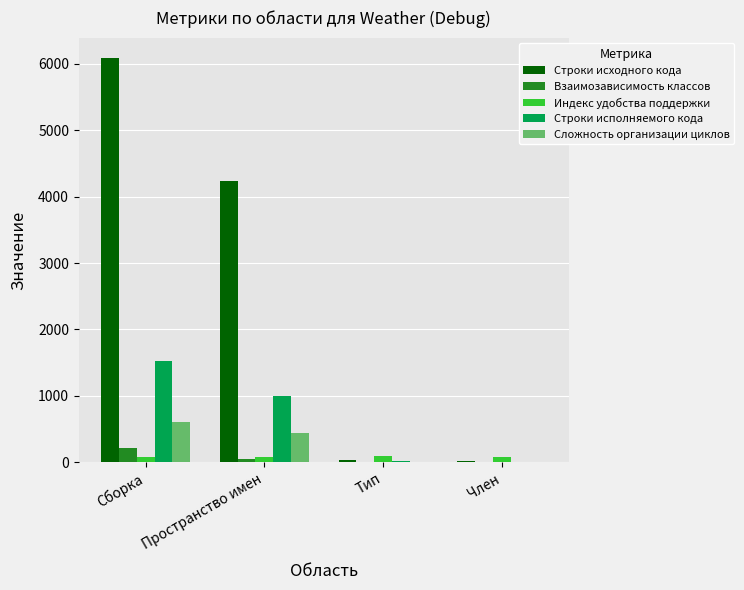

How many categories are shown in the chart?

4